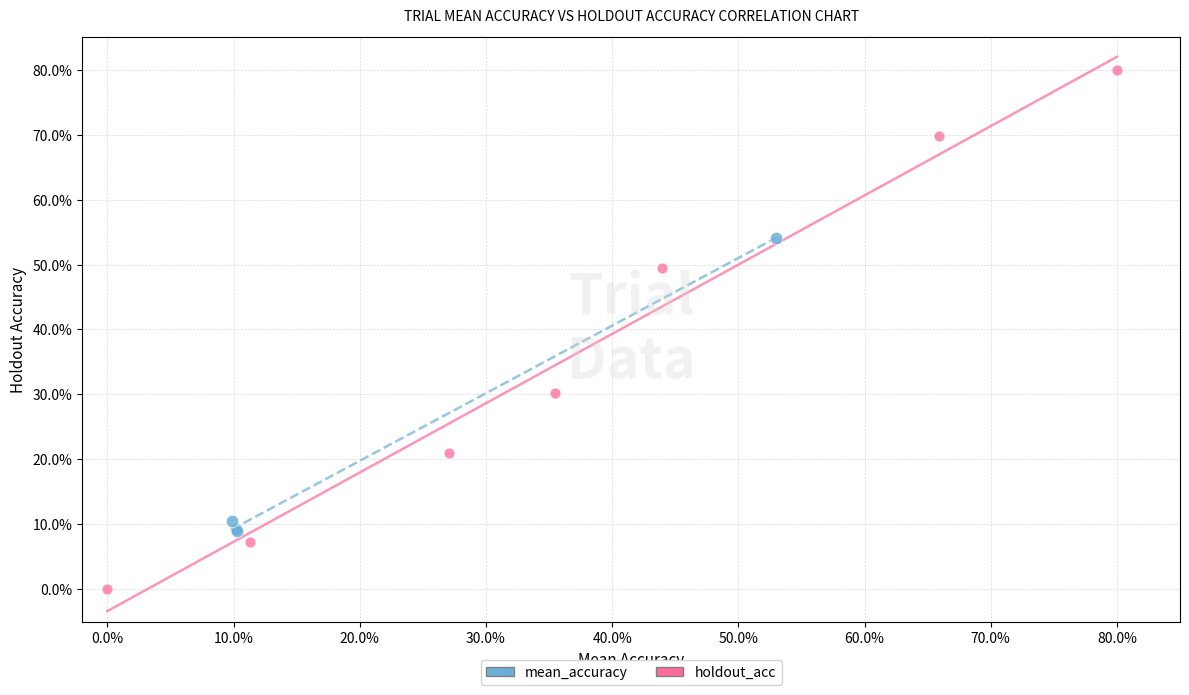

Which series has the widest spread of Y values?

holdout_acc